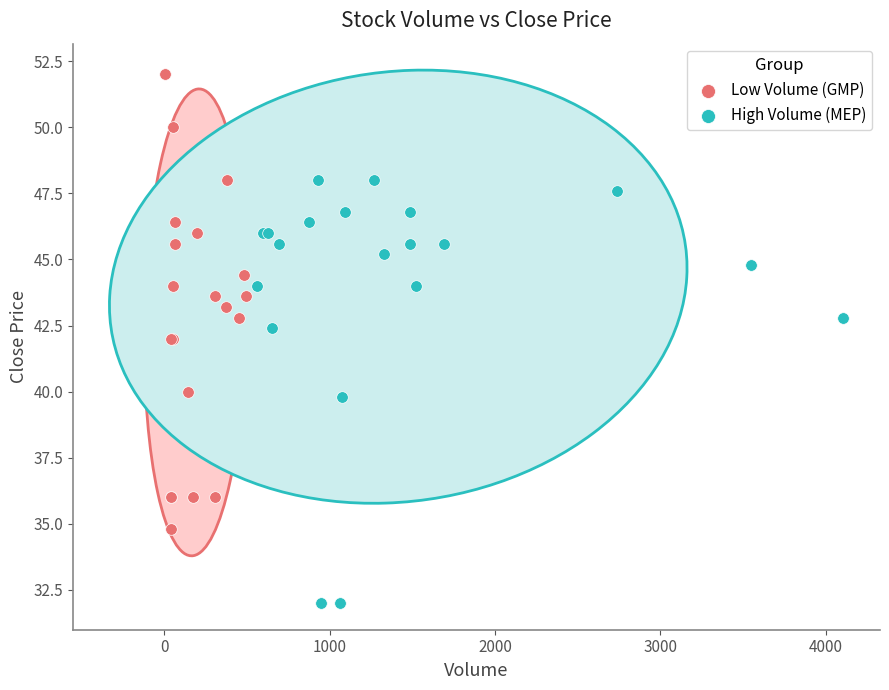

Which series contains the highest Y value?

Low Volume (GMP)